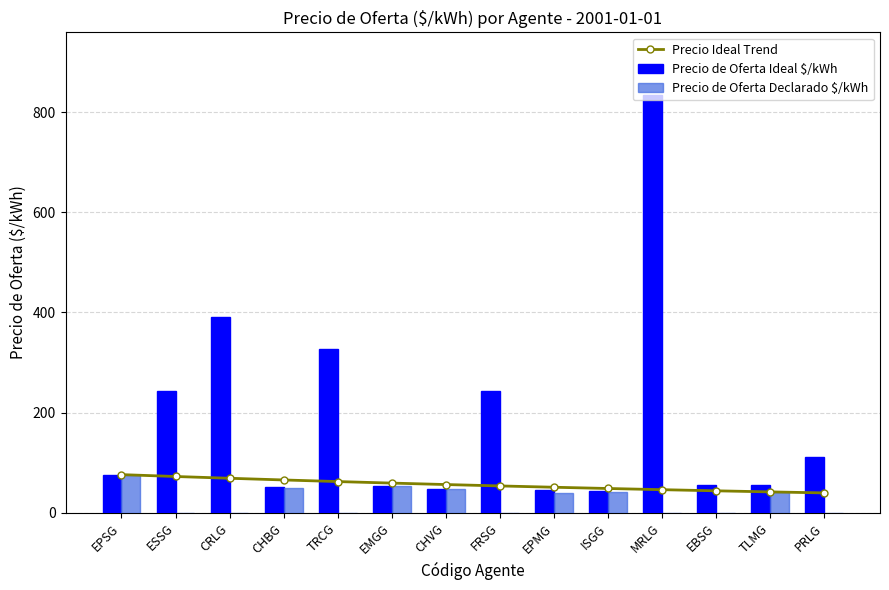

Reading left to right, transcribe all the data shown in this chart.

Precio Ideal Trend: EPSG=76.3	ESSG=72.6	CRLG=69.1	CHBG=65.7	TRCG=62.5	EMGG=59.5	CHVG=56.6	FRSG=53.8	EPMG=51.2	ISGG=48.7	MRLG=46.3	EBSG=44.0	TLMG=41.9	PRLG=39.9
Precio de Oferta Ideal $/kWh: EPSG=76.3	ESSG=242.4	CRLG=390.5	CHBG=50.9	TRCG=327.2	EMGG=53.4	CHVG=48.2	FRSG=244.2	EPMG=45.5	ISGG=42.7	MRLG=834.0	EBSG=54.8	TLMG=54.7	PRLG=112.1
Precio de Oferta Declarado $/kWh: EPSG=75.6	ESSG=0.0	CRLG=0.0	CHBG=50.1	TRCG=0.0	EMGG=52.9	CHVG=47.5	FRSG=0.0	EPMG=40.1	ISGG=42.0	MRLG=0.0	EBSG=0.0	TLMG=42.1	PRLG=0.0